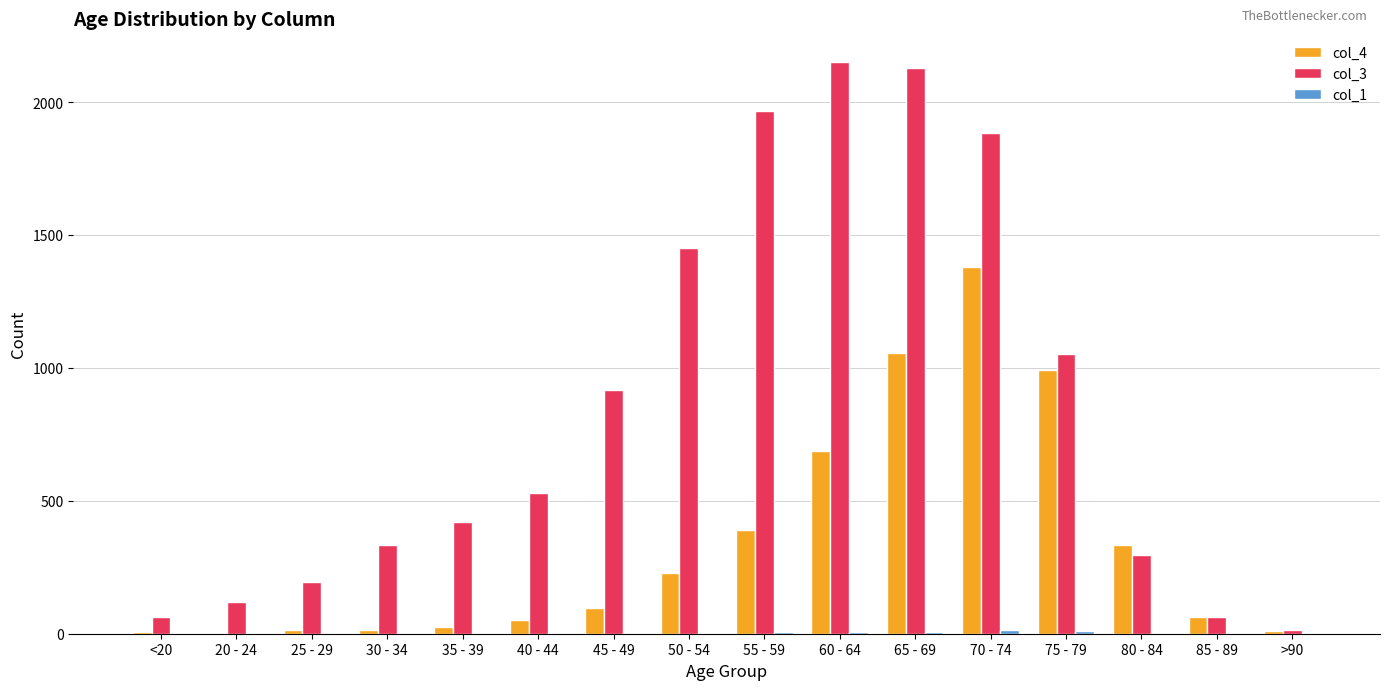

Which category has the highest value in the col_4 series?

70 - 74